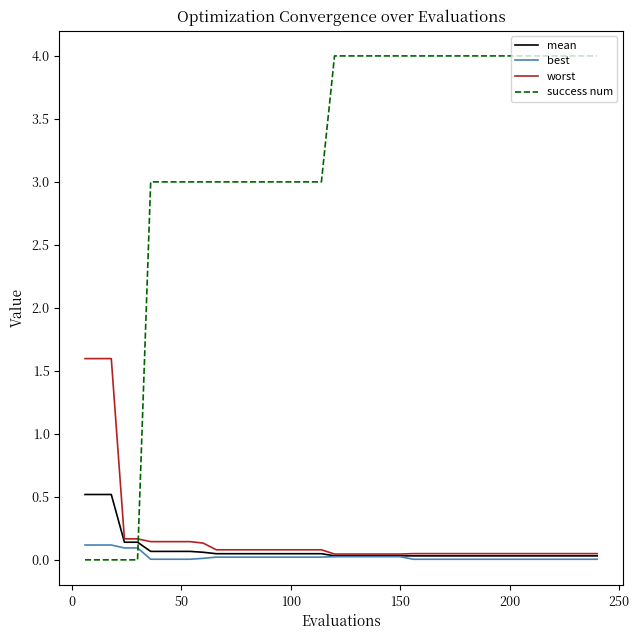

How many lines are shown in the chart?

4